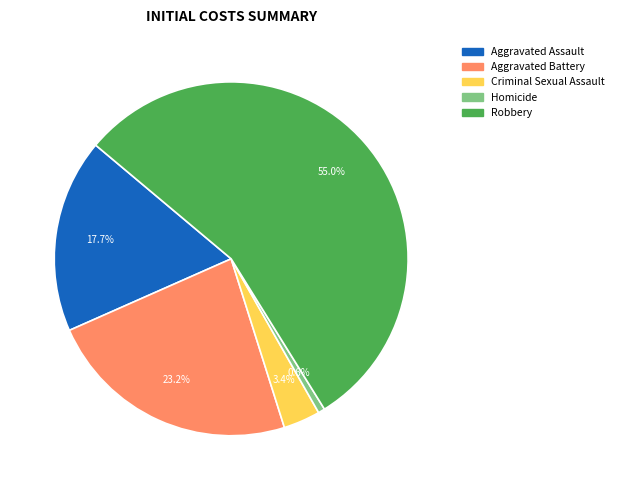

What percentage do Homicide and Aggravated Assault together represent?

18.3%